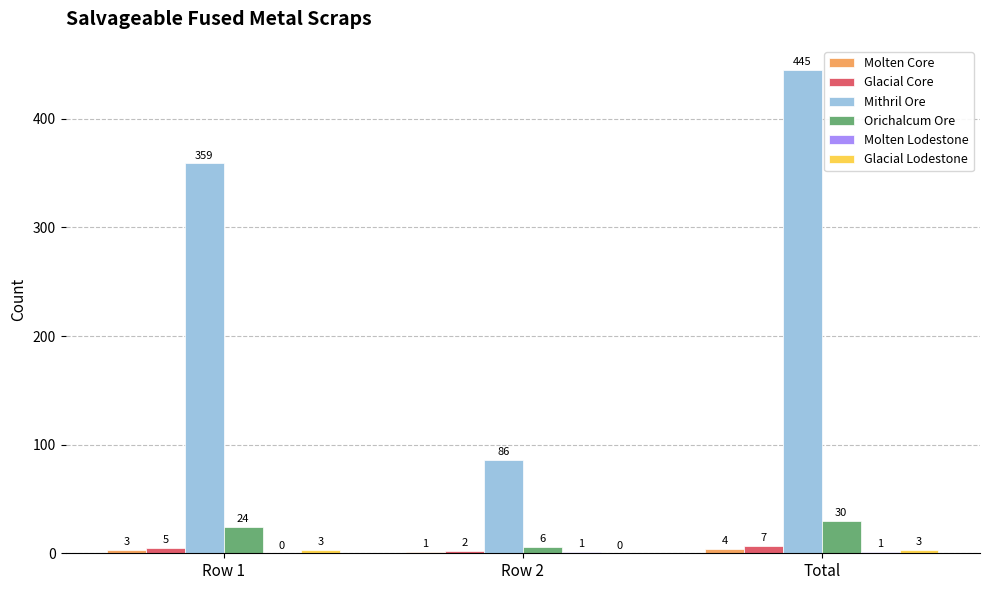

What is the highest value of the Glacial Core series?

7